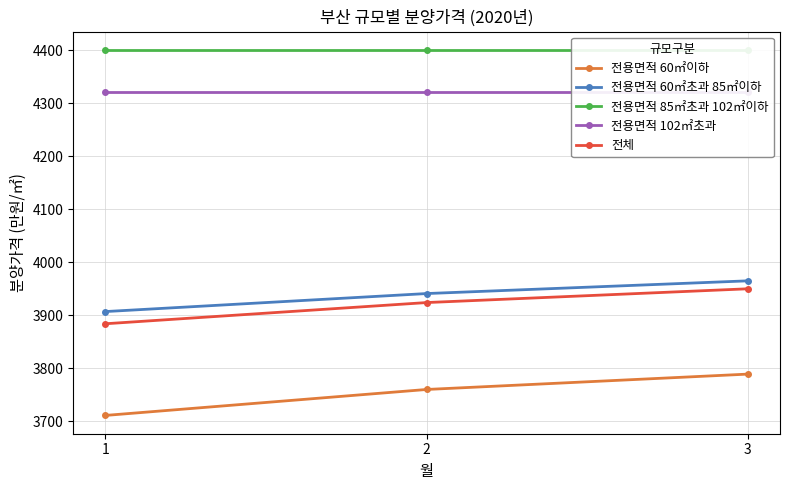

What is the maximum value shown in the chart?

4401